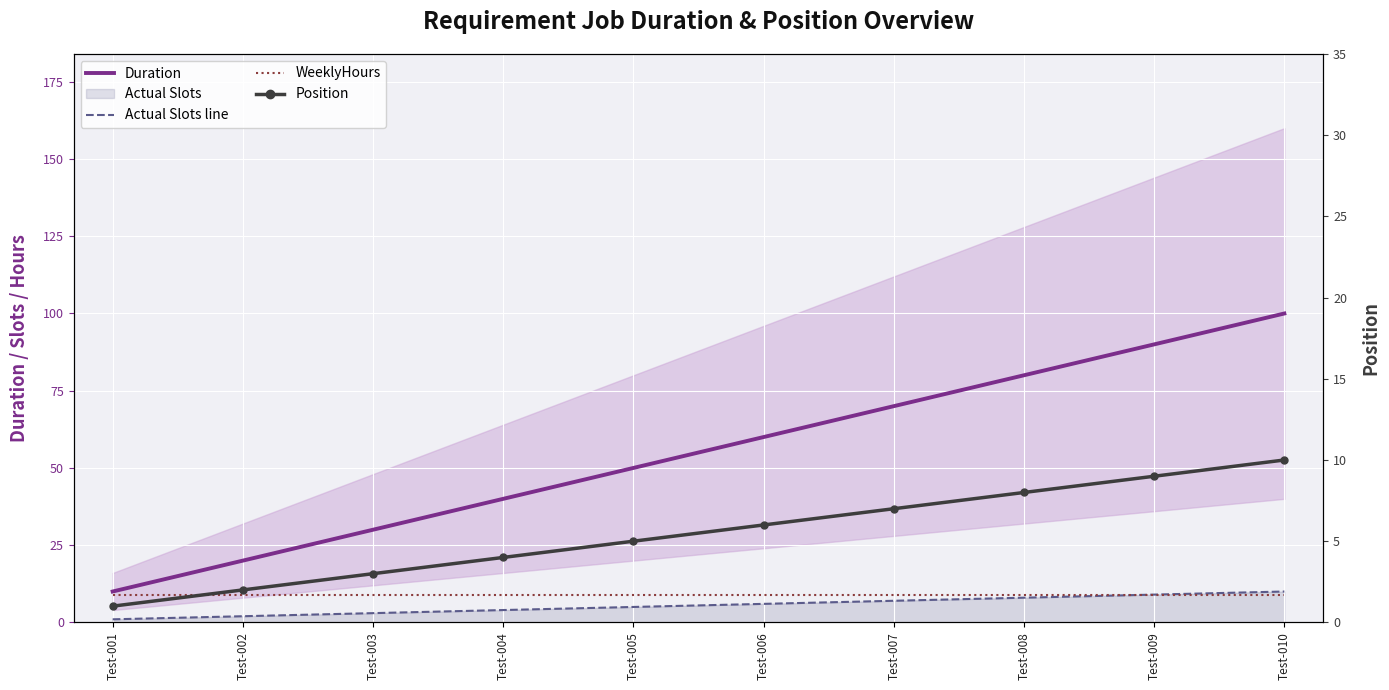

Count the Duration values in the range 30 to 80.

6